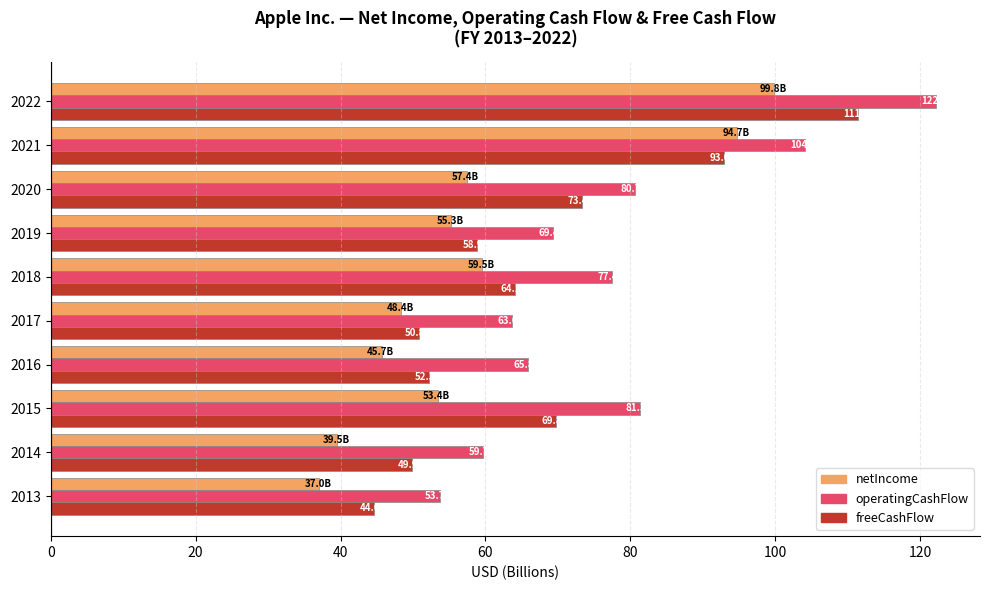

What is the sum of the netIncome values at 2021 and 2013?

131.7